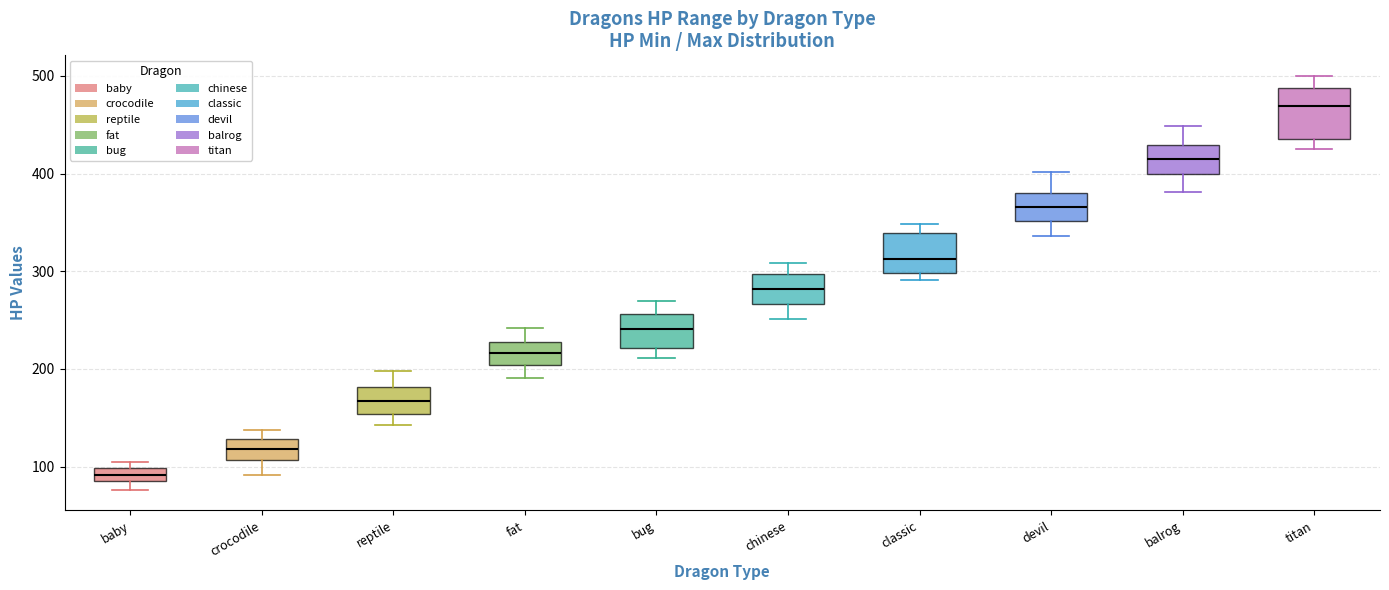

Comparing the boxes themselves (not the whiskers), which one is the tallest?

titan